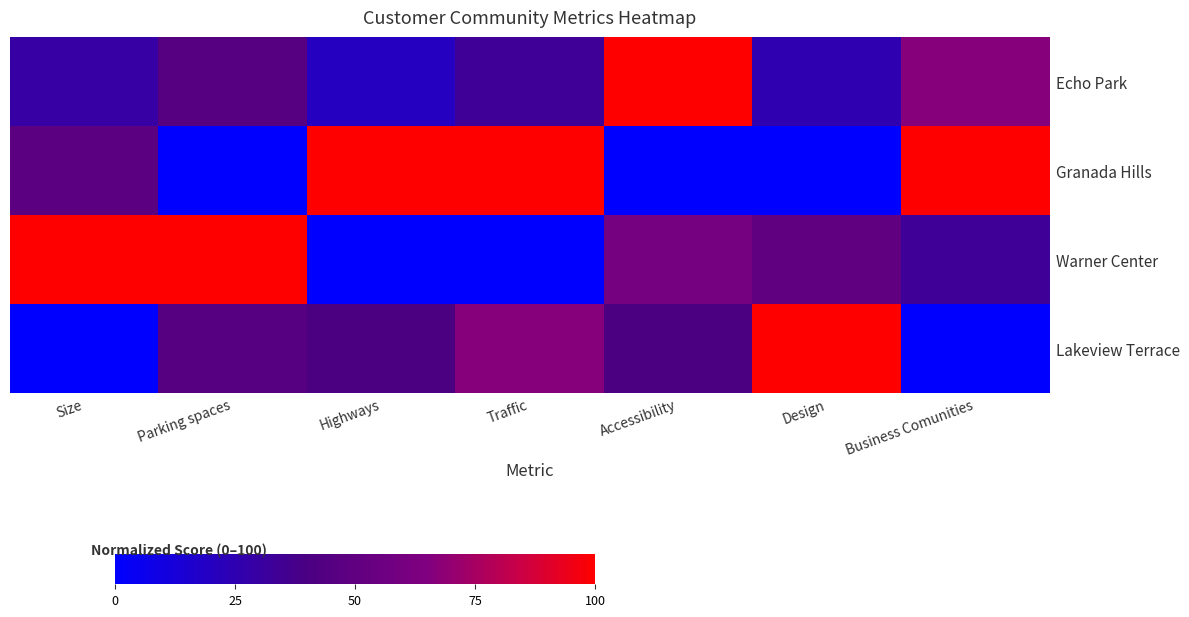

How many series are shown in this chart?

4